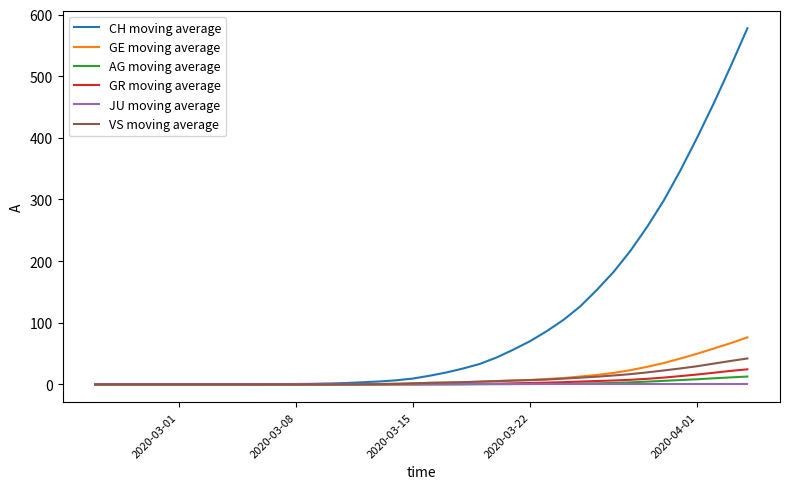

Which series has the largest total across all categories?

CH moving average